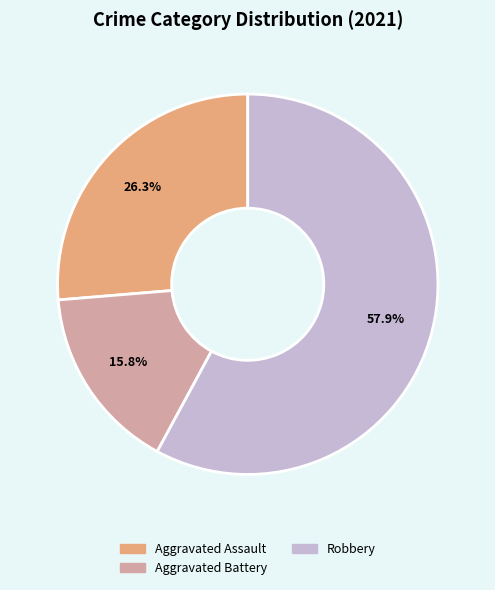

Does any single category account for the majority?

Yes